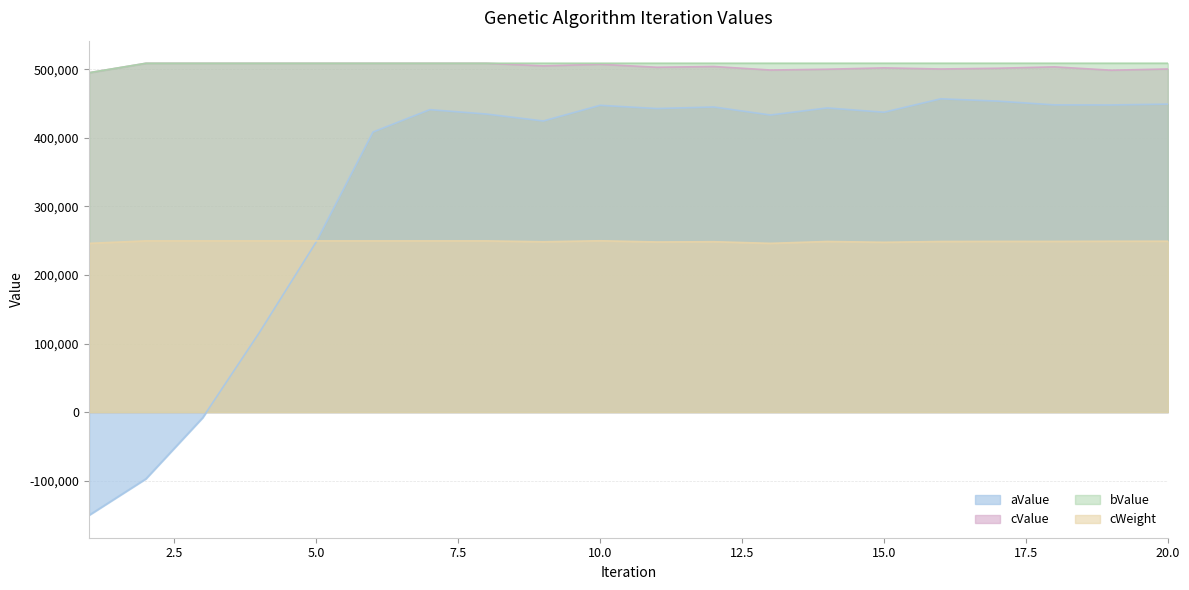

How many lines are shown in the chart?

4